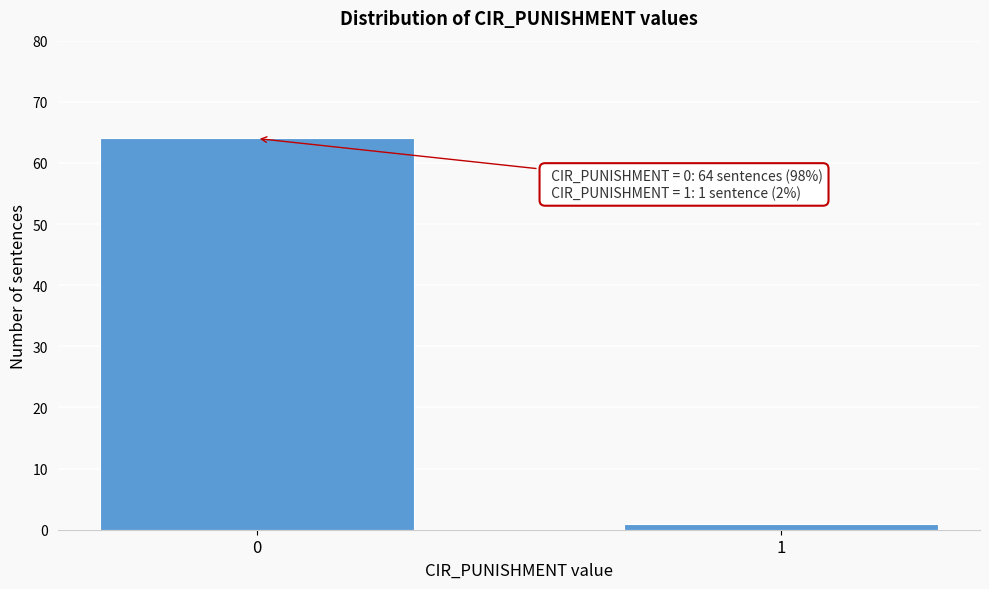

Reading left to right, extract all data points from this chart.

0=64	1=1